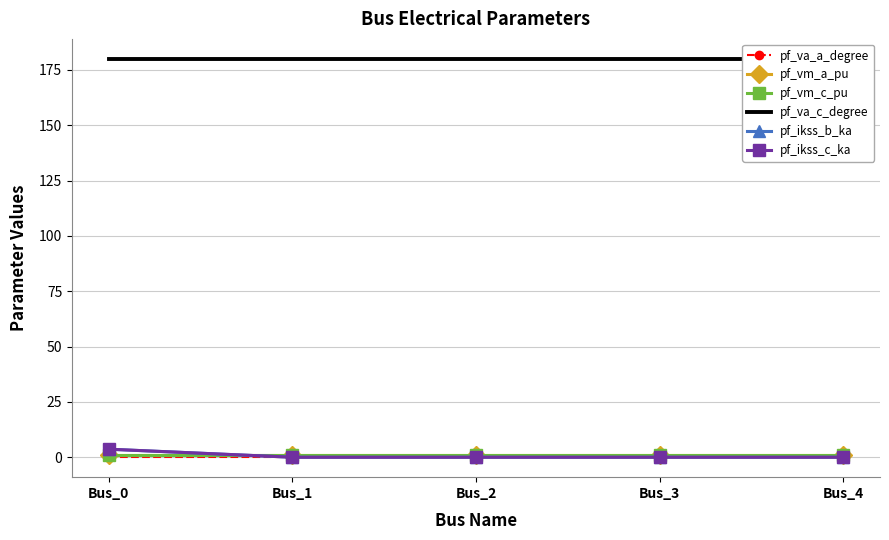

What is the difference between the maximum and minimum values in the pf_ikss_b_ka series?

3.6